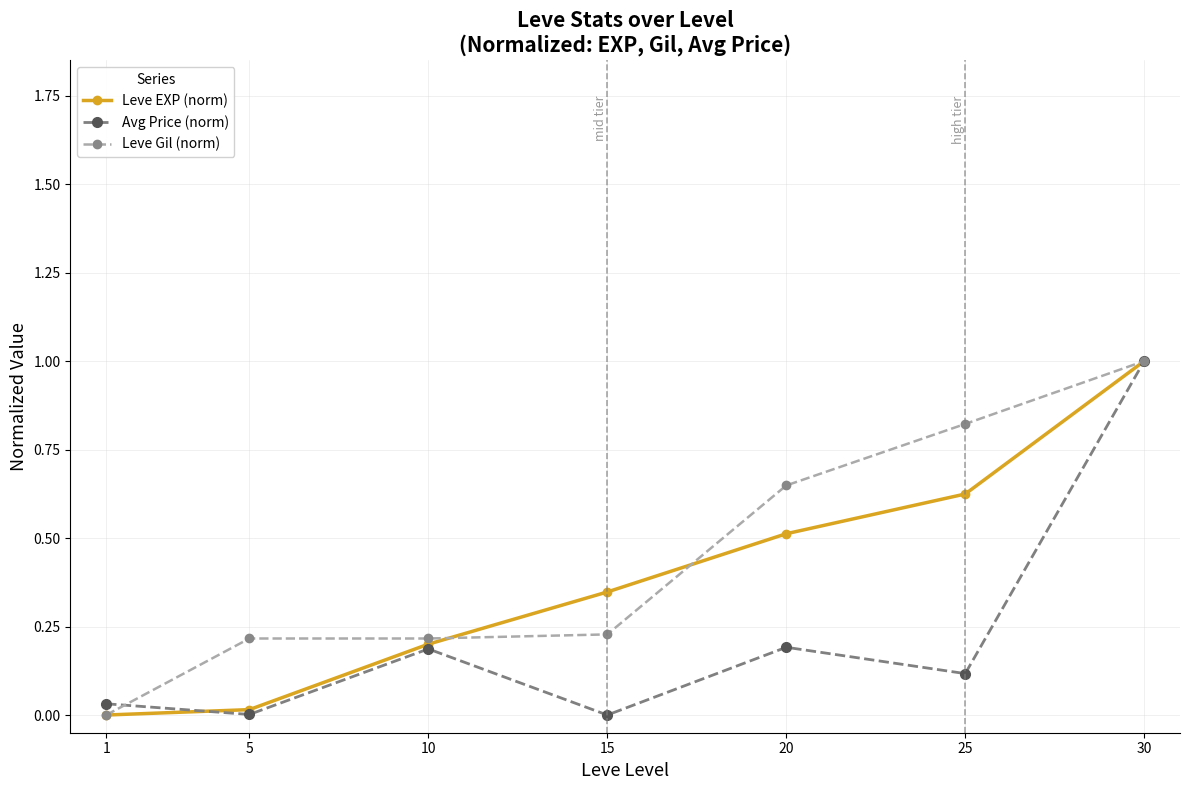

The Leve Gil (norm) series shows 0.2 at 10. True or false?

True